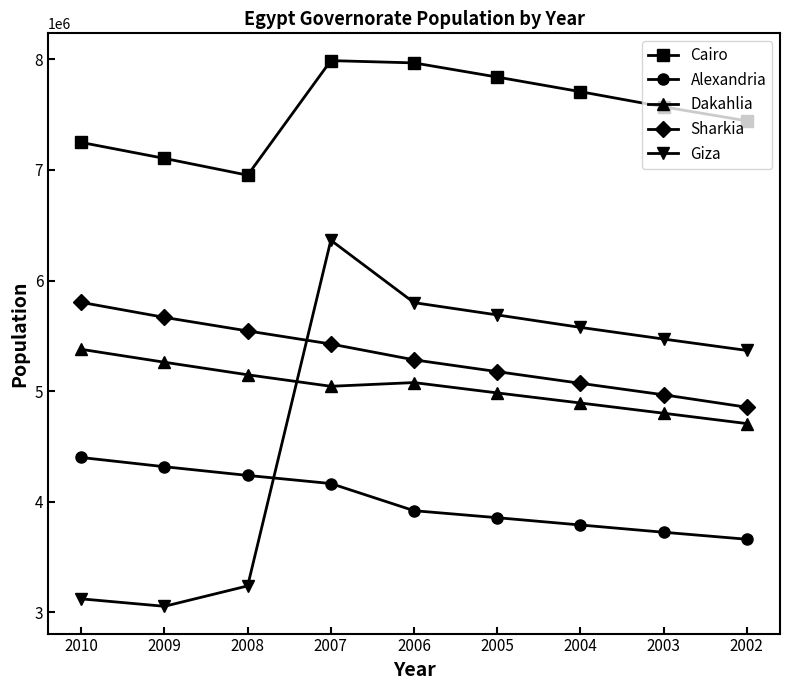

Between 2008 and 2003, which series saw the biggest shift?

Giza